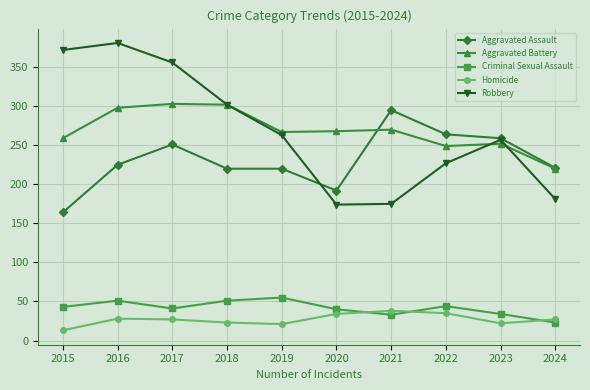

What is the difference between the maximum and minimum values in the Robbery series?

207